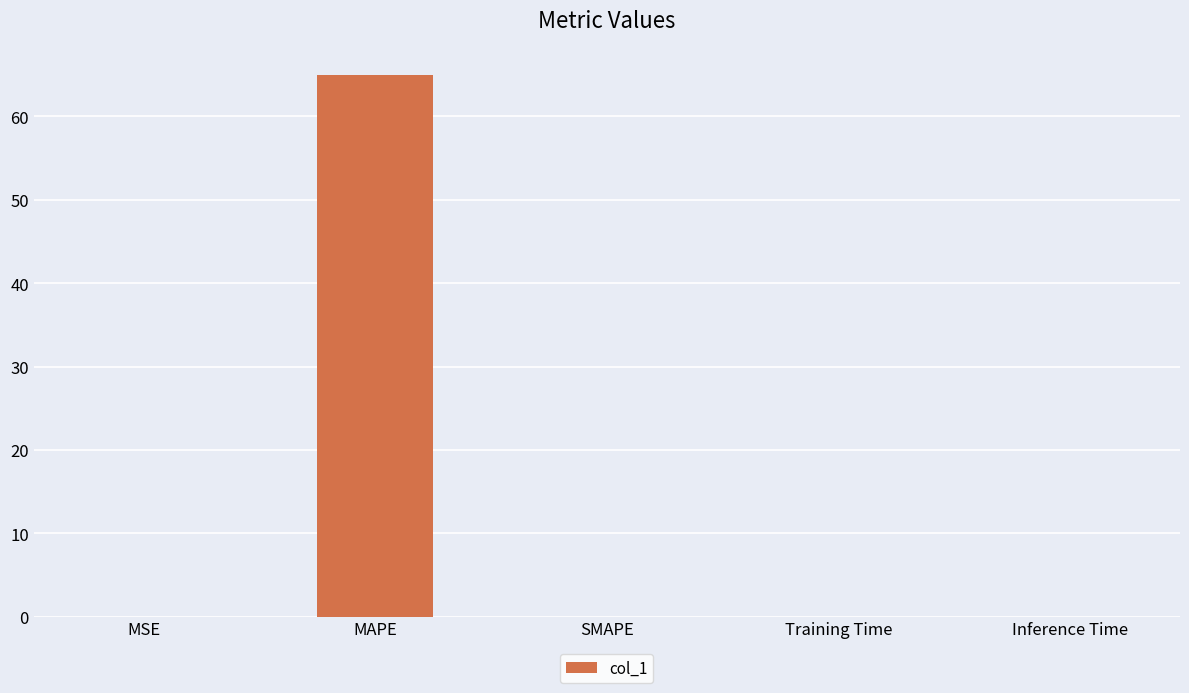

The value at MSE is 0.0. True or false?

True